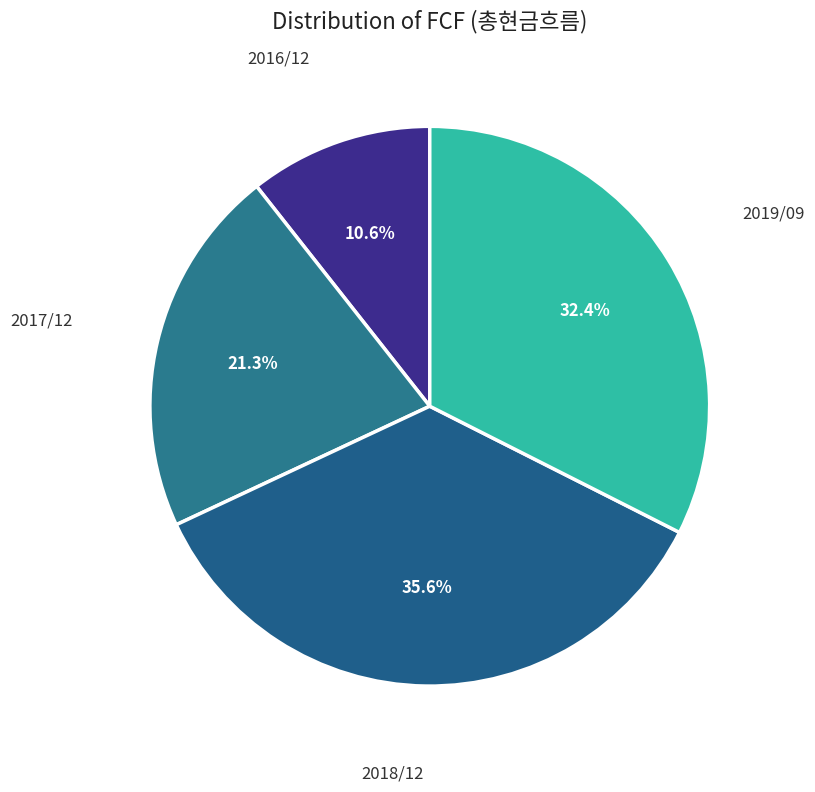

Rank the categories by value from highest to lowest.

2018/12, 2019/09, 2017/12, 2016/12